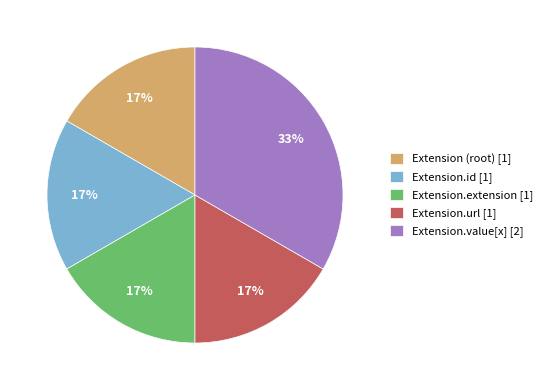

Does Extension.extension [1] account for over 50% of the chart?

No